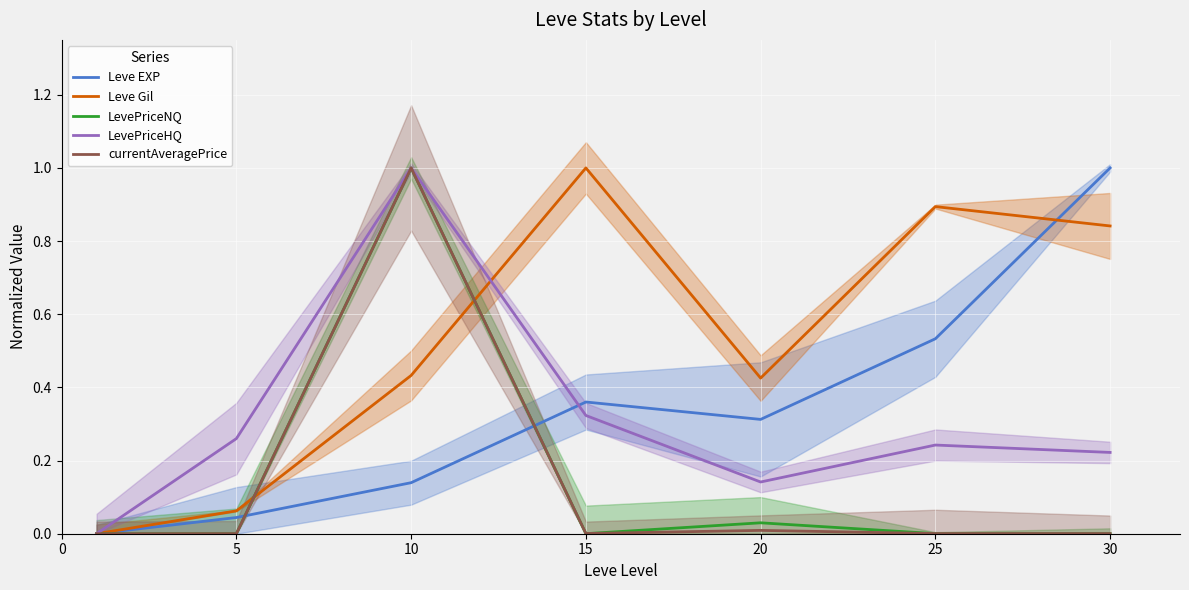

How many lines are shown in the chart?

5